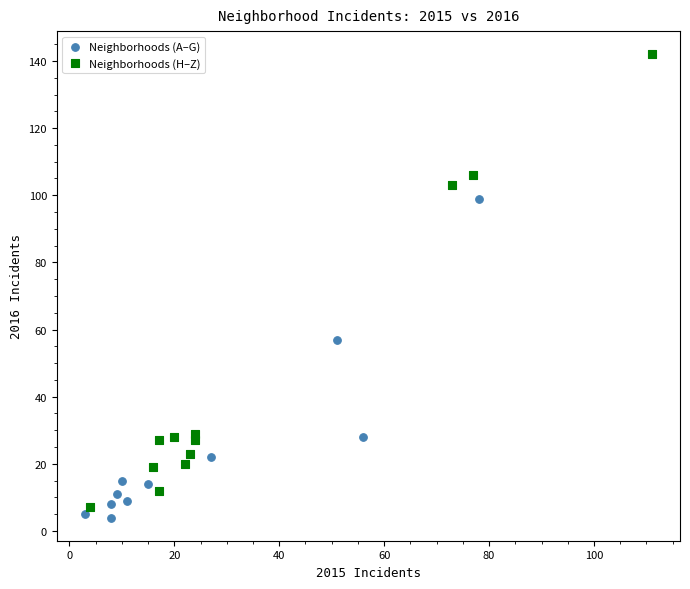

What are all the series names shown in the legend?

Neighborhoods (A–G), Neighborhoods (H–Z)